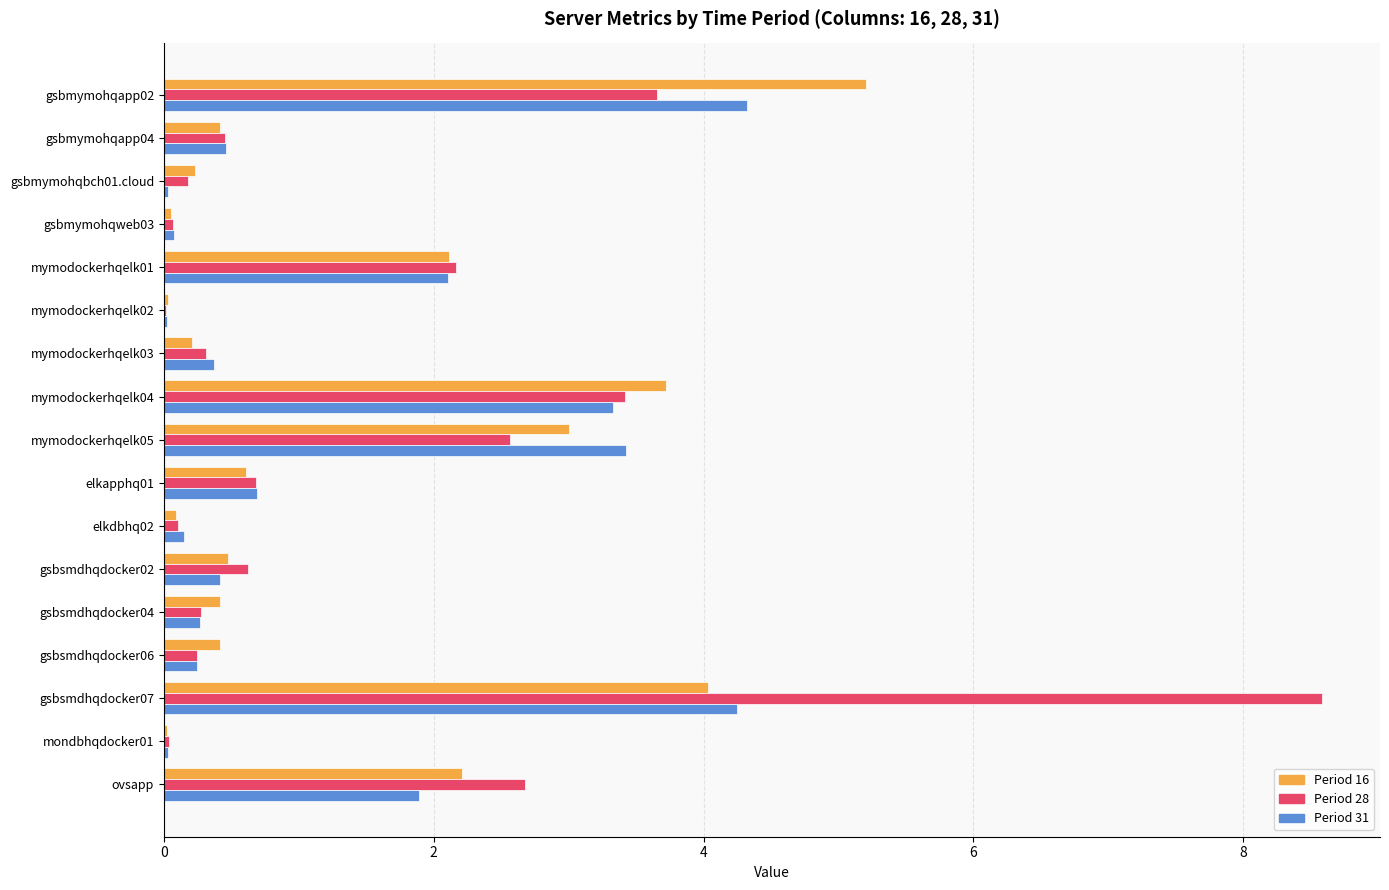

What is the total value across all series at gsbmymohqapp02?

13.2